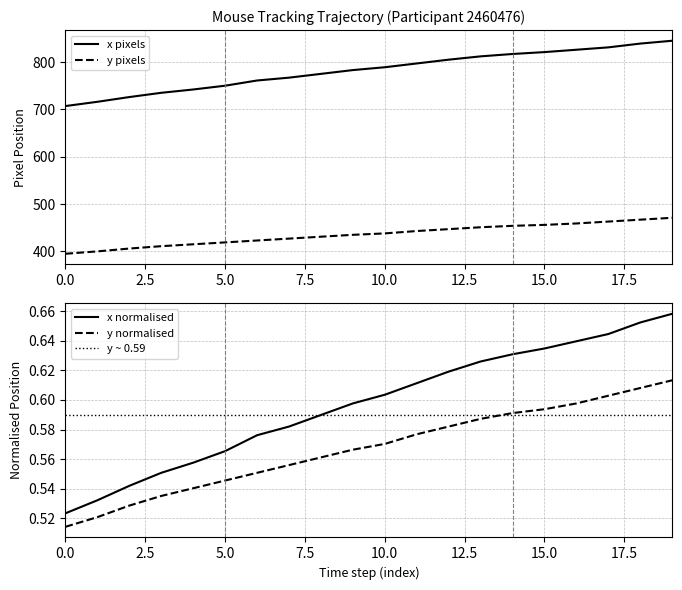

How many lines are shown in the chart?

4